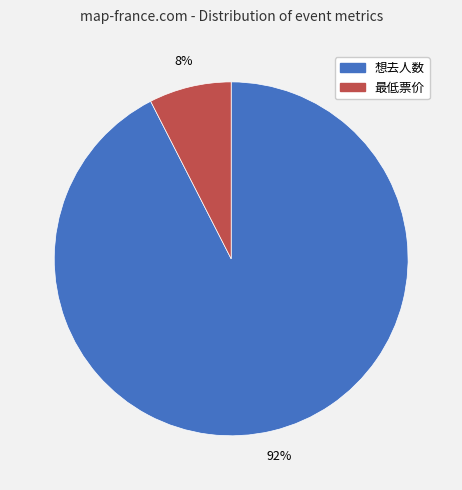

Is there any slice that represents more than half of the pie?

Yes